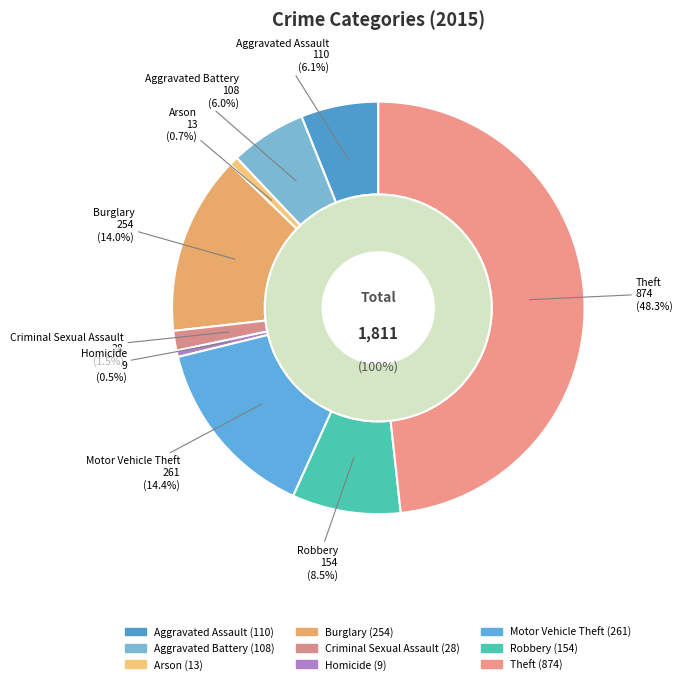

Is it true that Homicide is 1% of the pie?

False